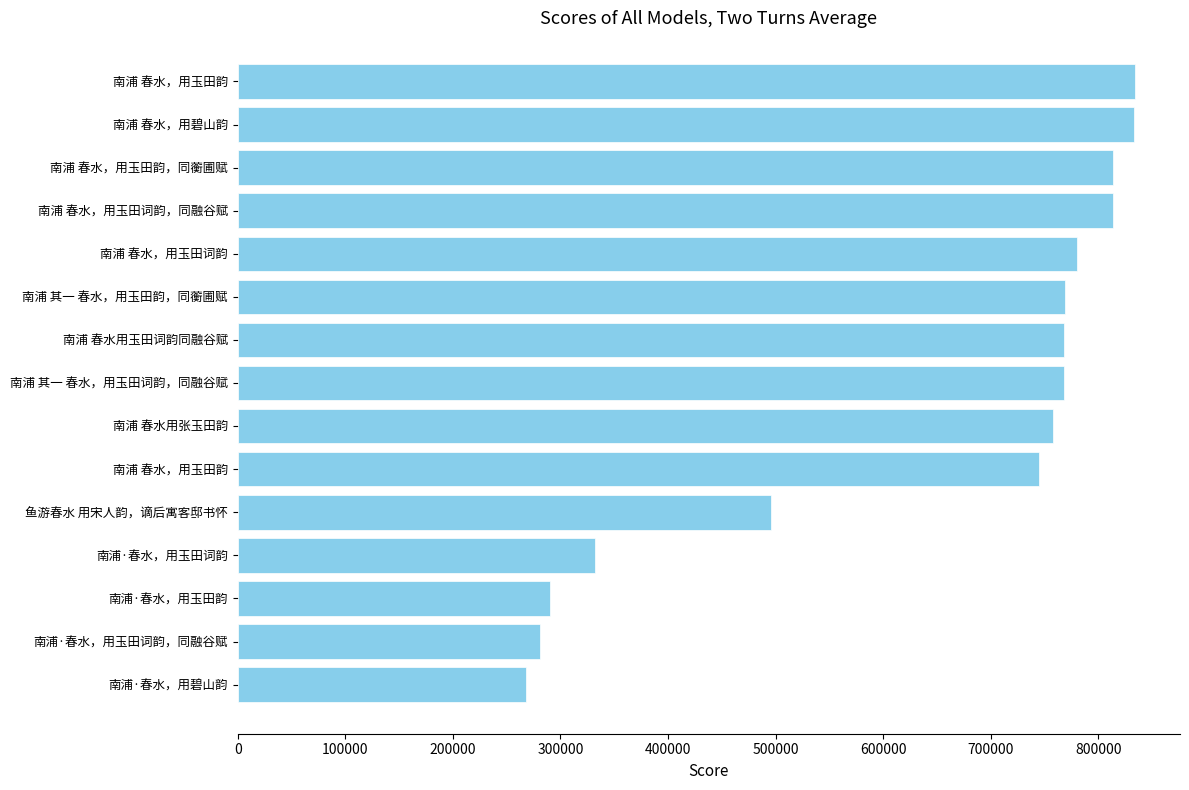

Are the bars horizontal?

Yes